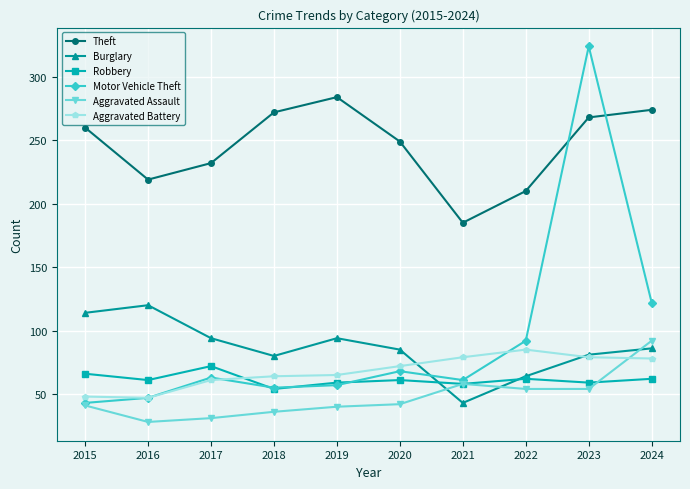

Which label corresponds to the smallest value in the chart?

2016